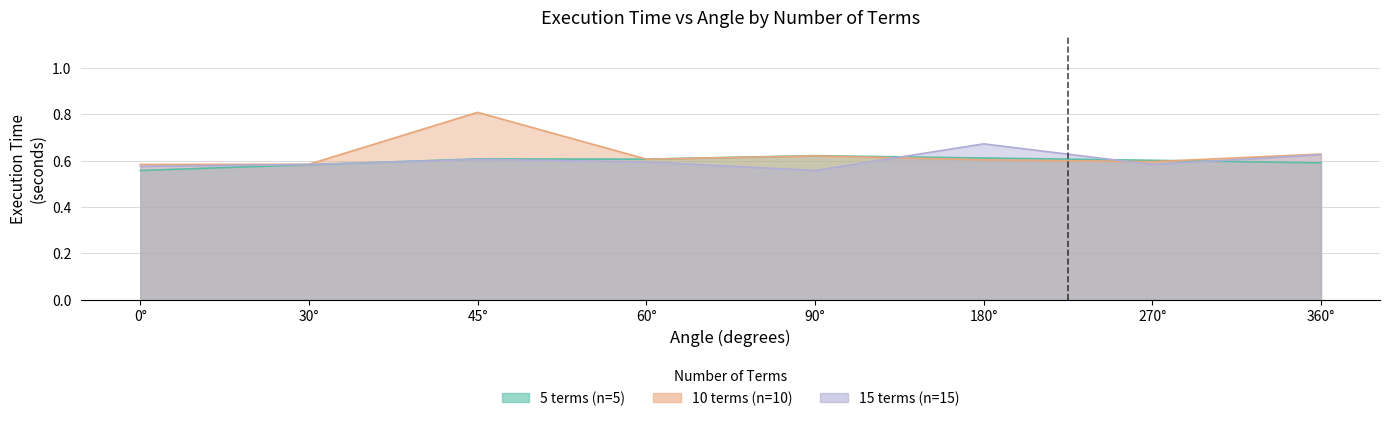

At how many categories does at least one series exceed 0?

8